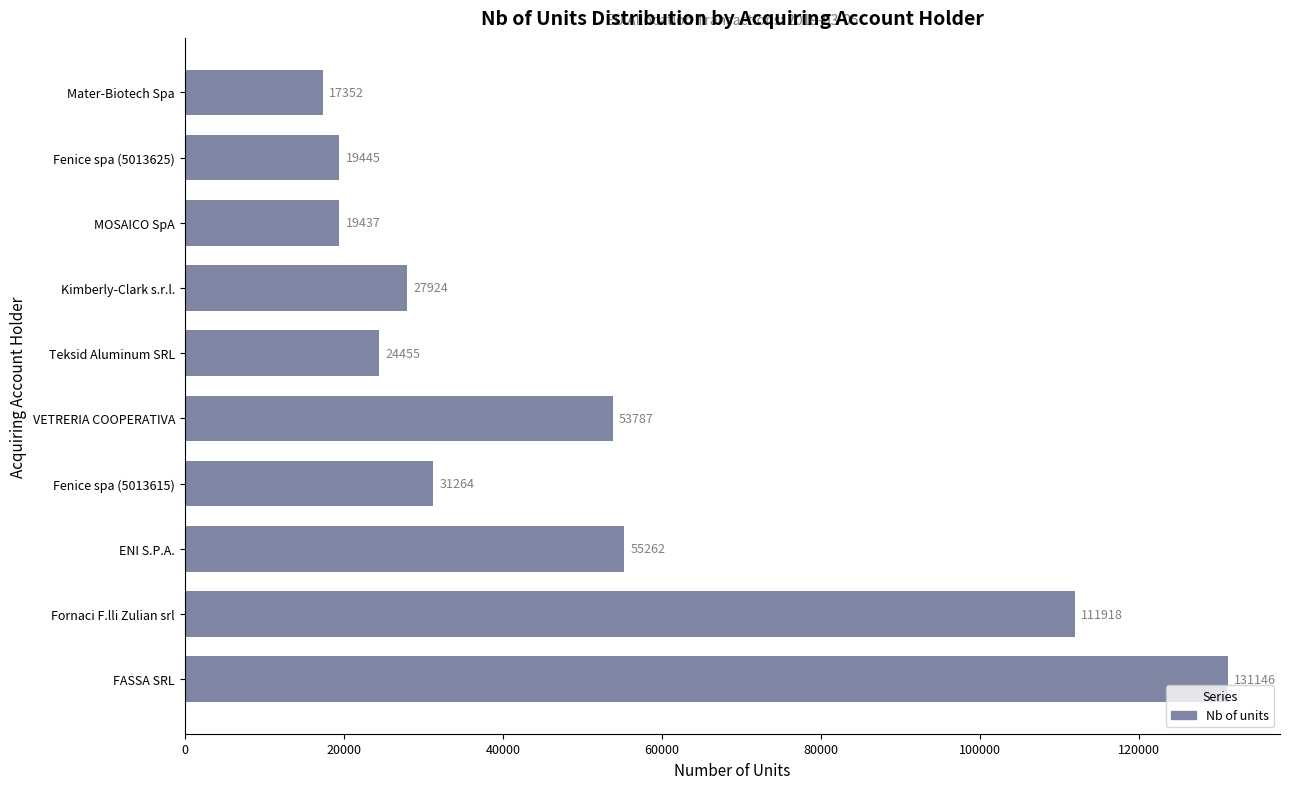

What is the change in value from Fenice spa (5013615) to Fenice spa (5013625)?

-11819